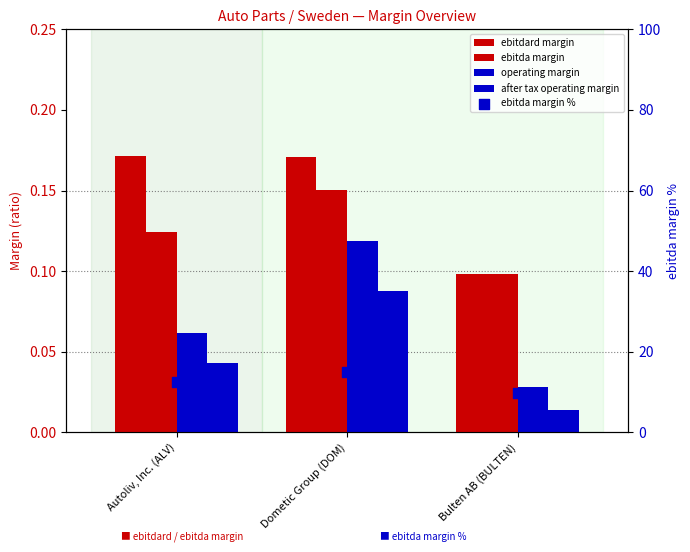

Which series has the largest total across all categories?

ebitda margin %